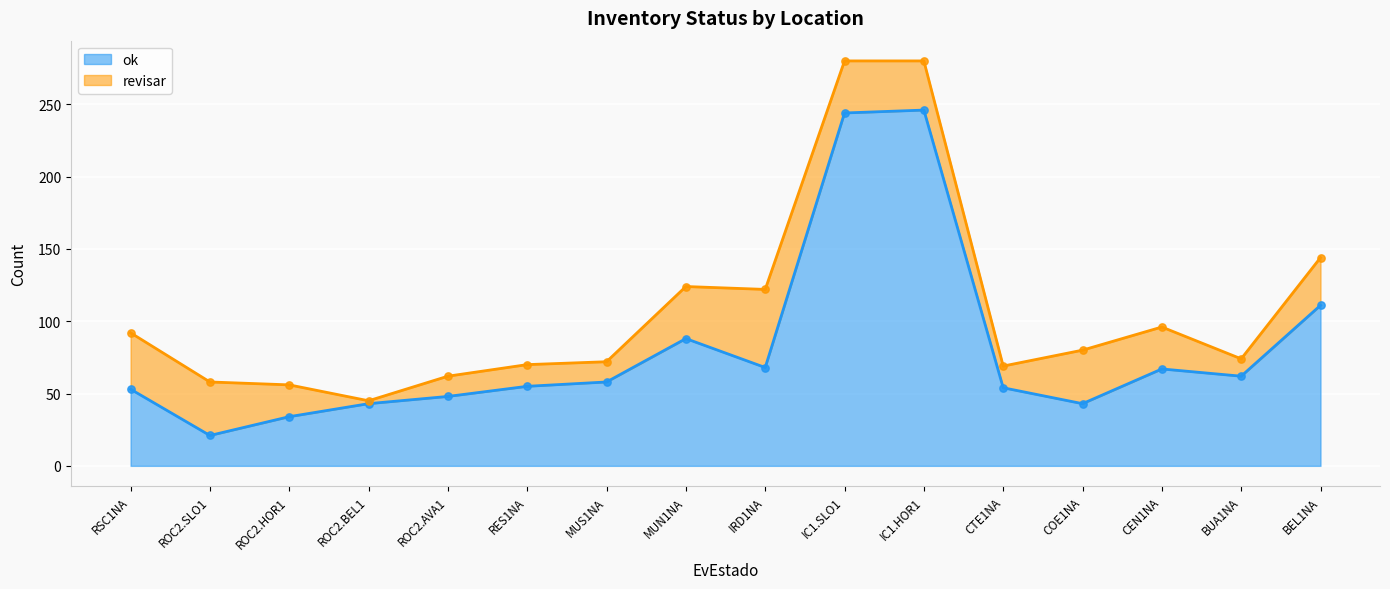

What is the change in value from ROC2.SLO1 to RES1NA?

+34